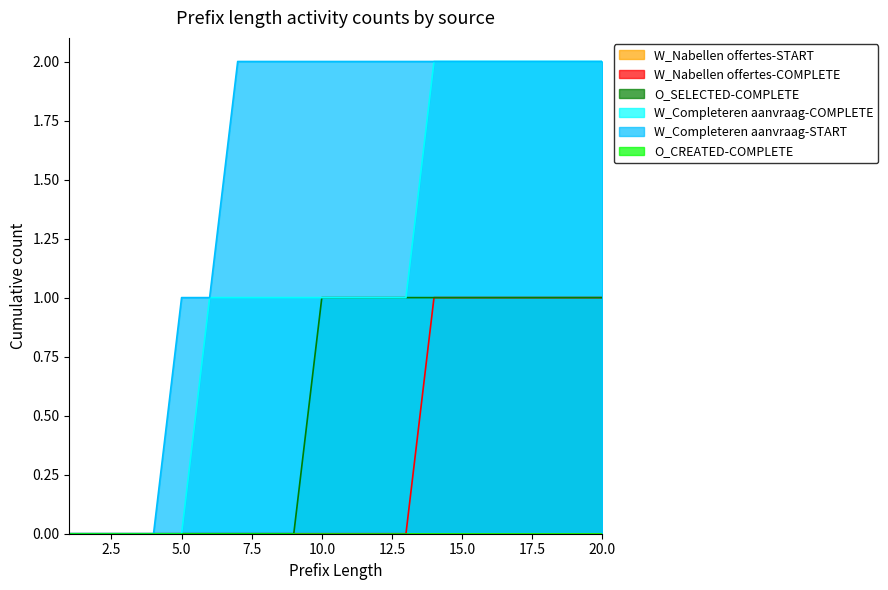

Which category has the lowest value across all series?

1